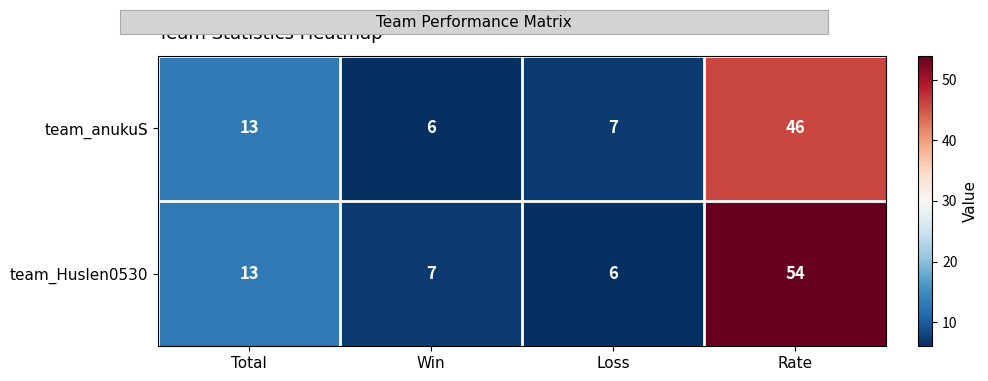

What is the difference between the maximum and minimum values in the team_Huslen0530 series?

48